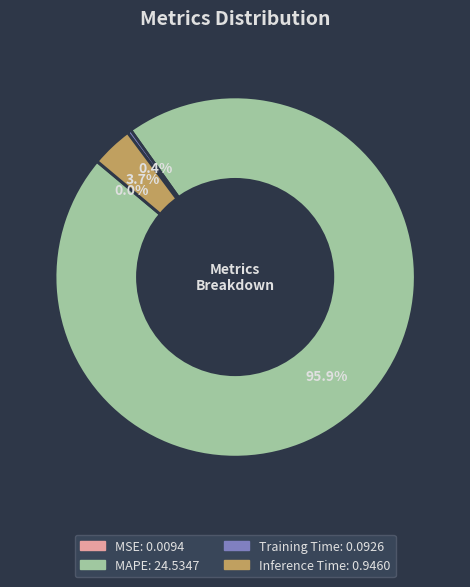

What is the majority slice?

MAPE